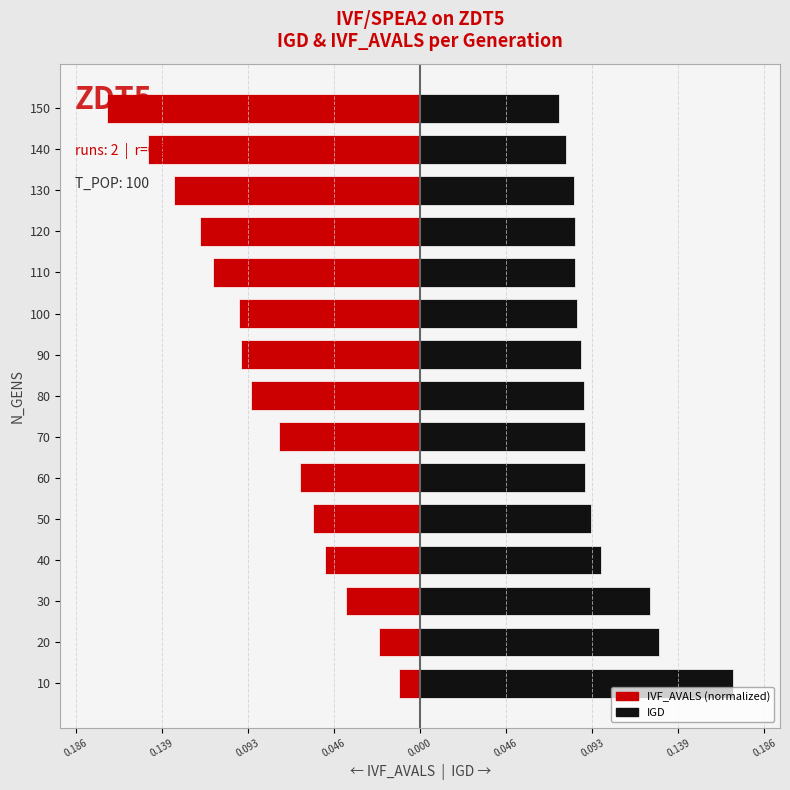

Is it true that IVF/SPEA2 - IGD equals 0.1 at 80?

False